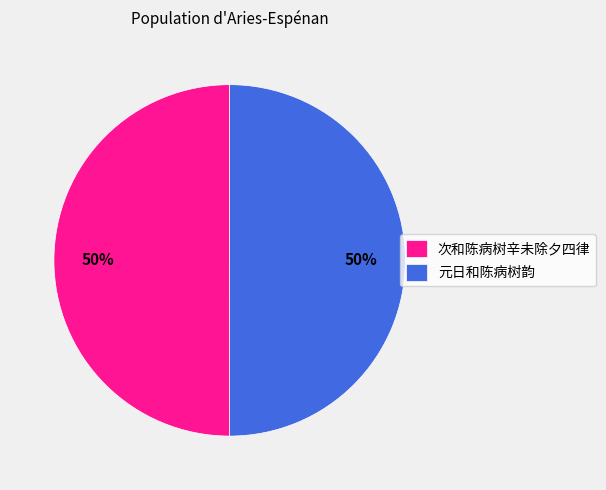

To the nearest percent, what is the combined percentage of 元日和陈病树韵 and 次和陈病树辛未除夕四律?

100%